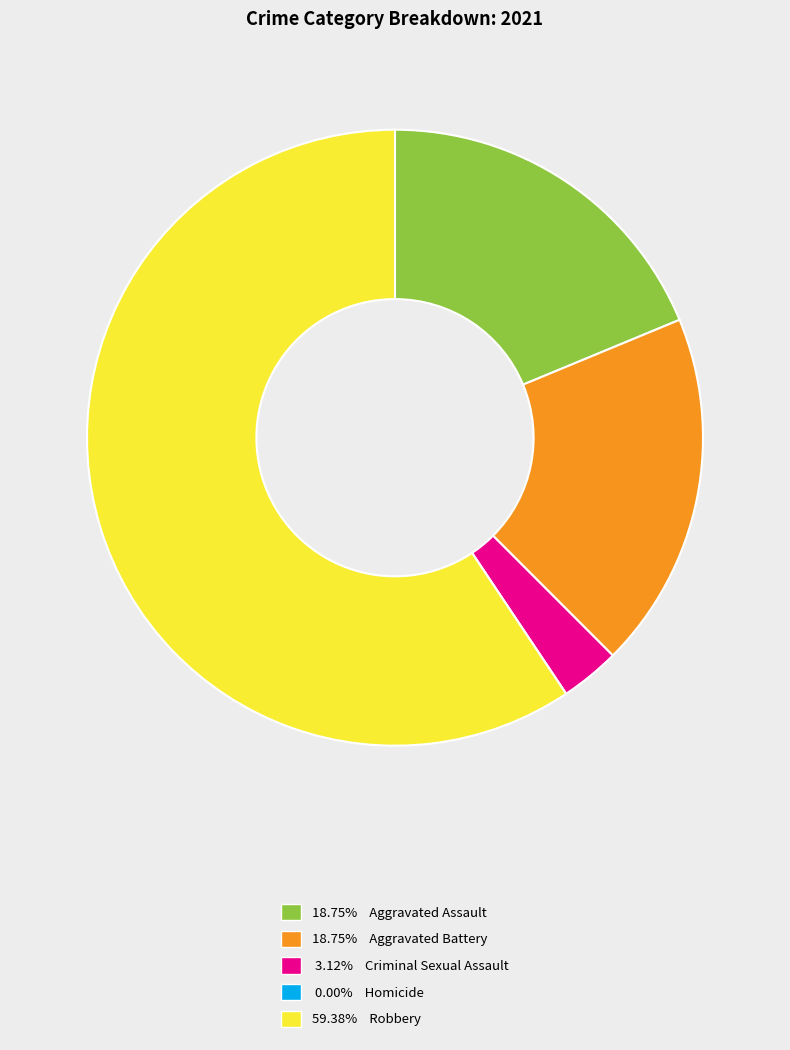

Is there a majority slice in this chart?

Yes